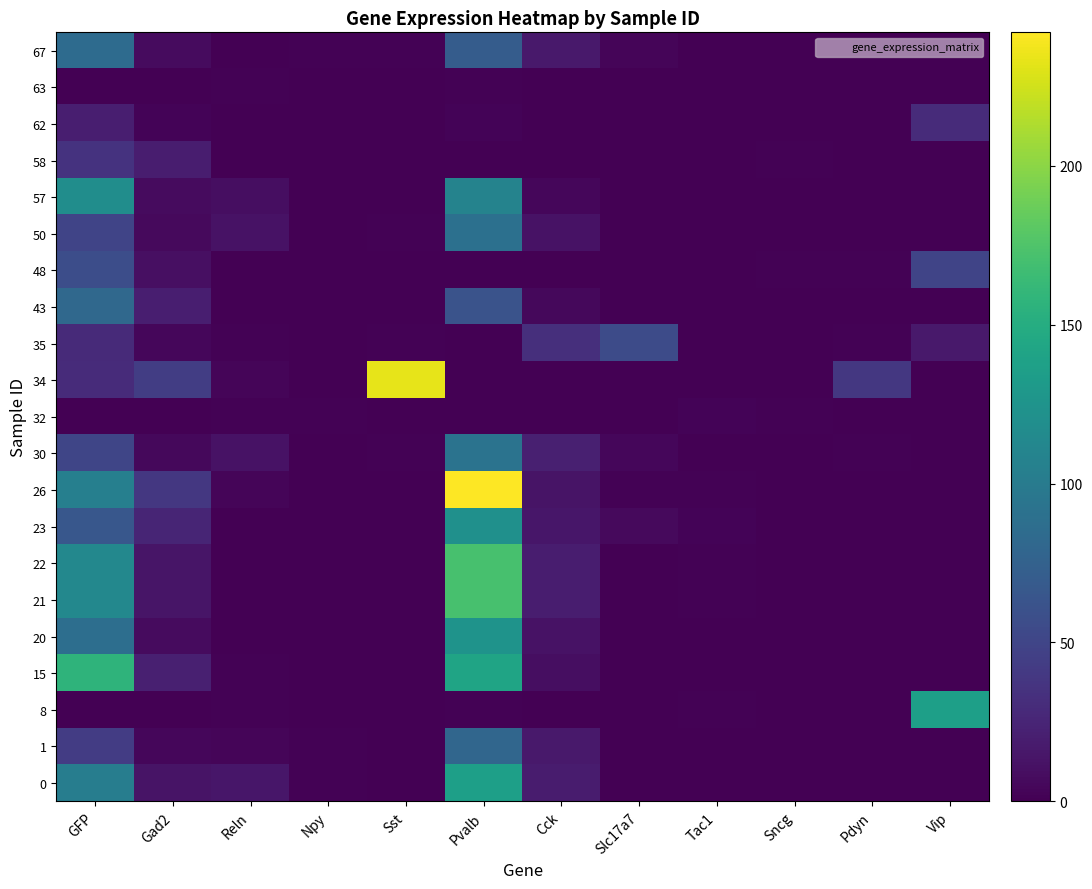

At Sst, list the series in order from largest to smallest.

34, 30, 35, 50, 67, 0, 1, 8, 15, 20, 21, 22, 23, 26, 32, 43, 48, 57, 58, 62, 63